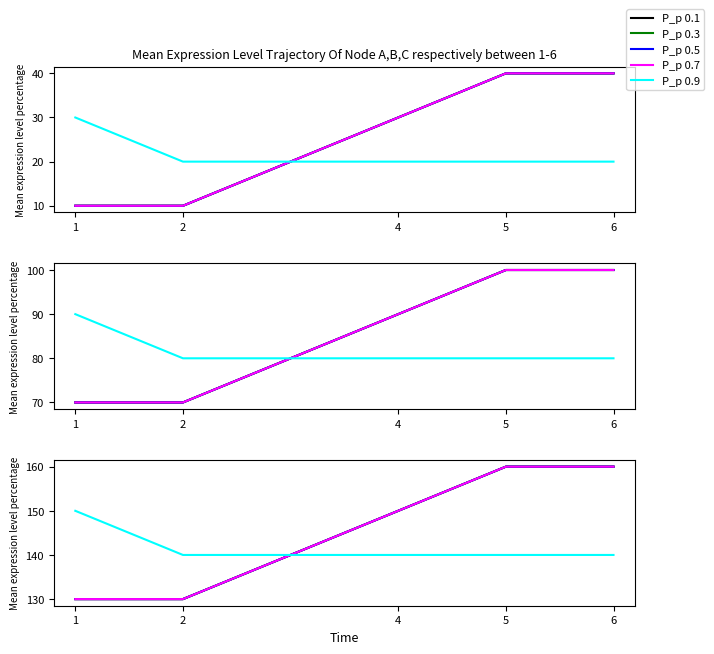

Reading left to right, transcribe all the data shown in this chart.

P_p 0.1: 1=10	2=10	4=30	5=40	6=40
P_p 0.3: 1=10	2=10	4=30	5=40	6=40
P_p 0.5: 1=10	2=10	4=30	5=40	6=40
P_p 0.7: 1=10	2=10	4=30	5=40	6=40
P_p 0.9: 1=30	2=20	4=20	5=20	6=20